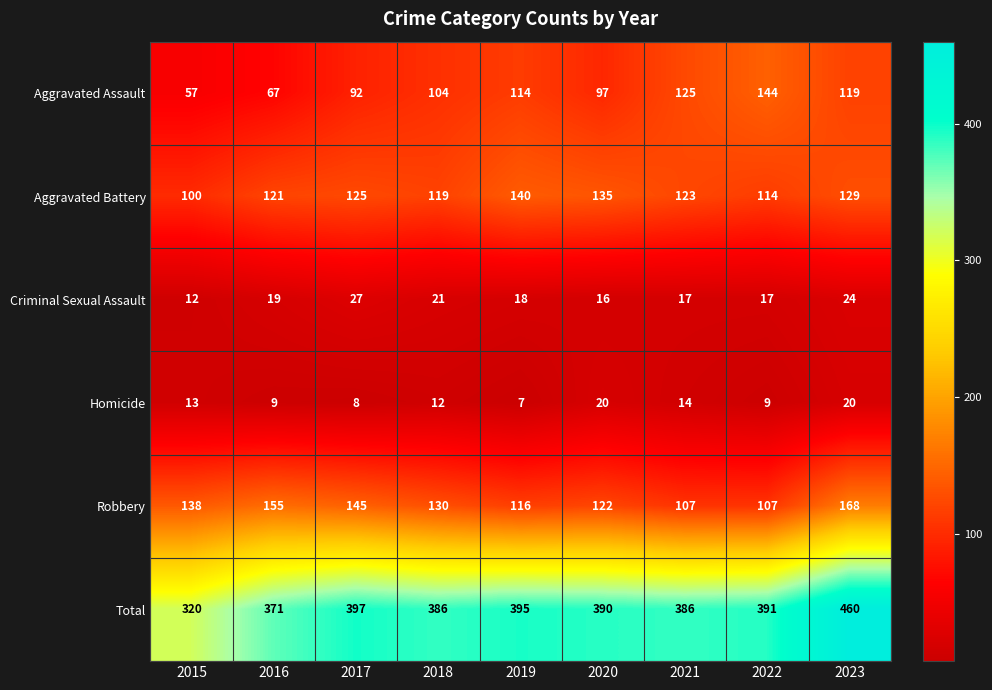

What is the sum of all Aggravated Battery values?

1106